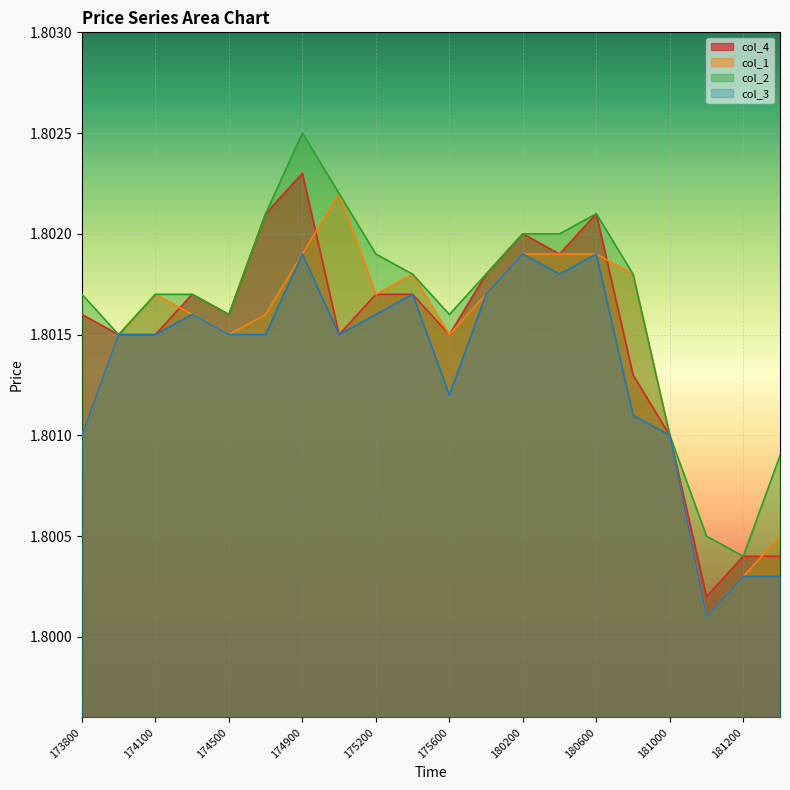

How many lines are shown in the chart?

4